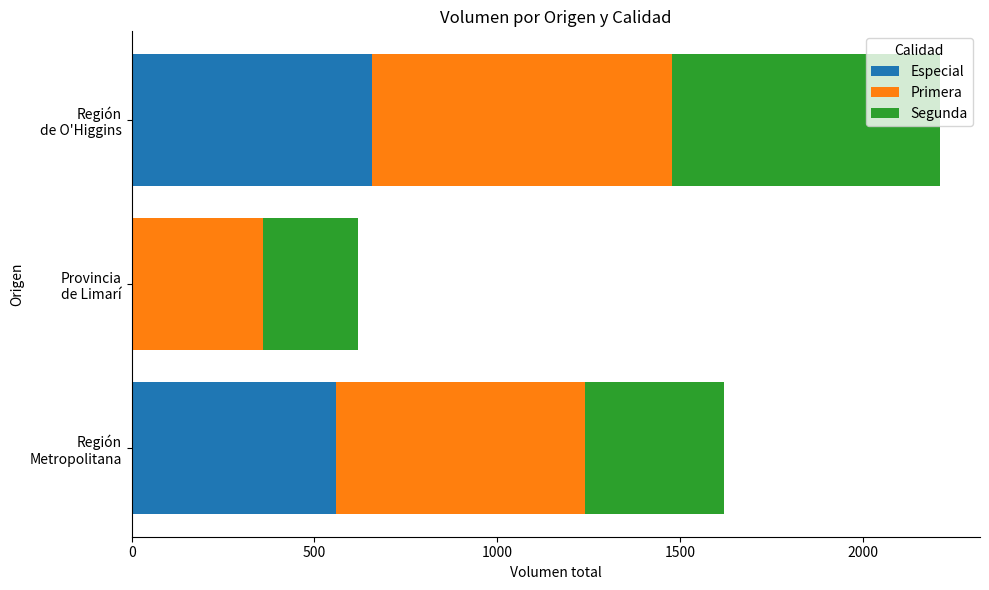

What is the sum of all Especial values?

1218